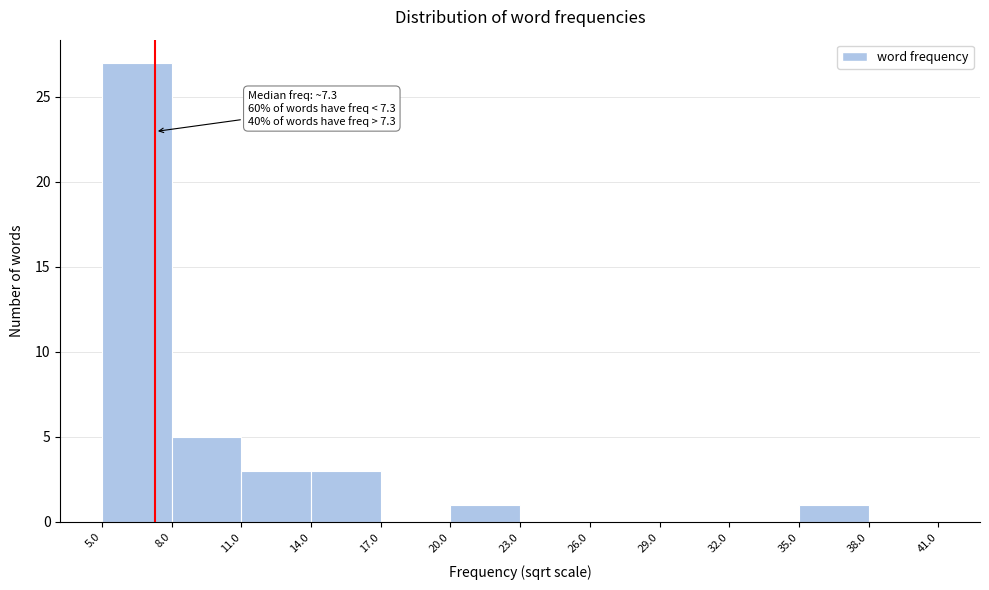

Which range on the x-axis has the tallest bar?

5.0 to 8.0